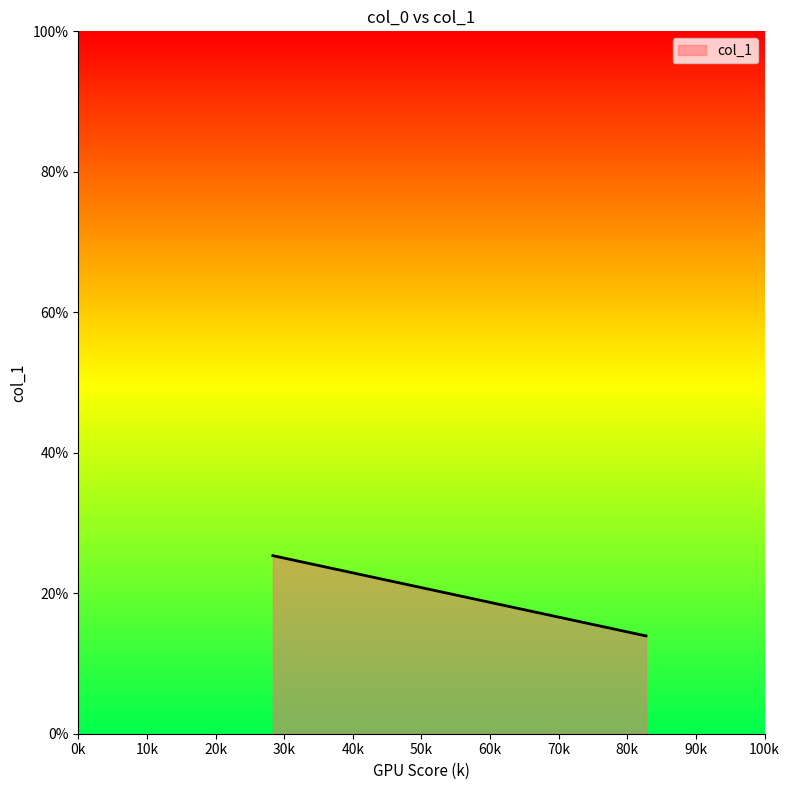

What is the greatest value displayed?

25.3